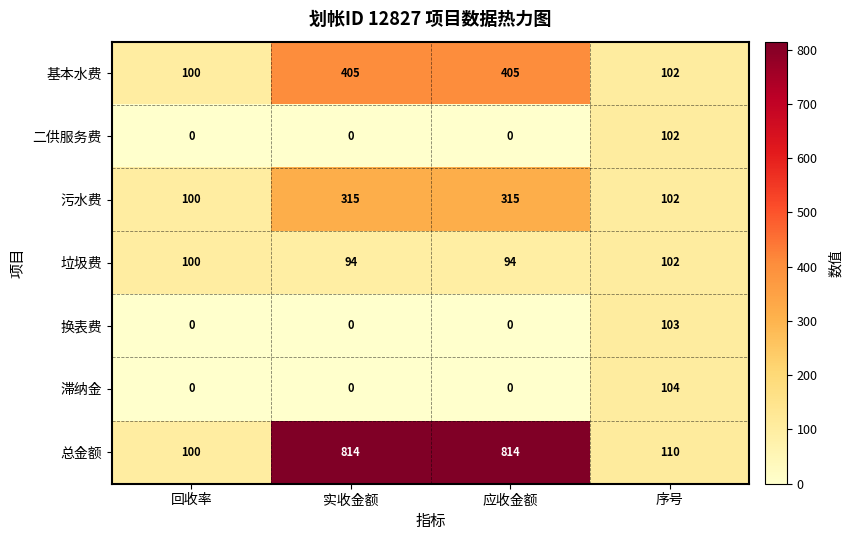

At which label does 换表费 reach its peak?

序号